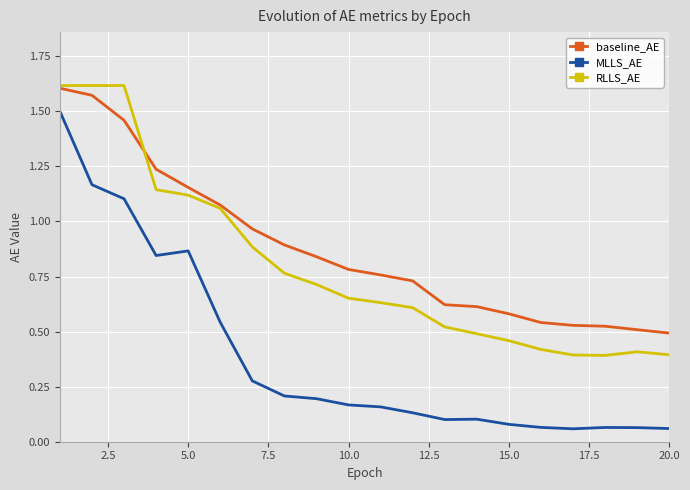

Which series has the largest range (max minus min)?

MLLS_AE